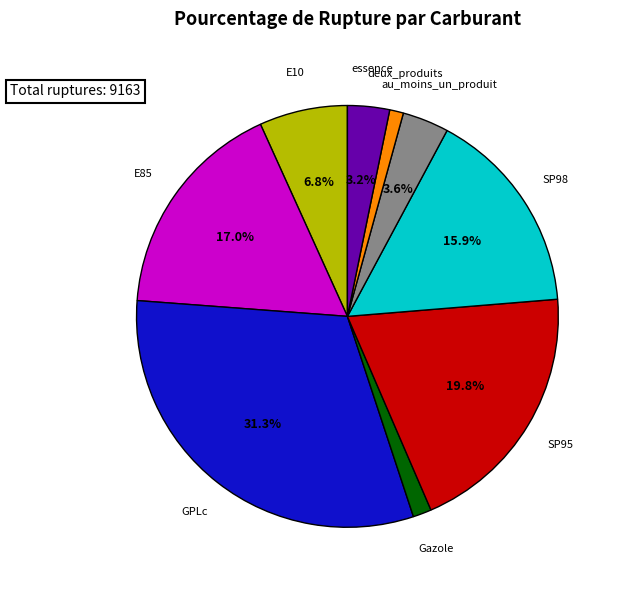

To the nearest percent, what portion does SP95 represent?

20%